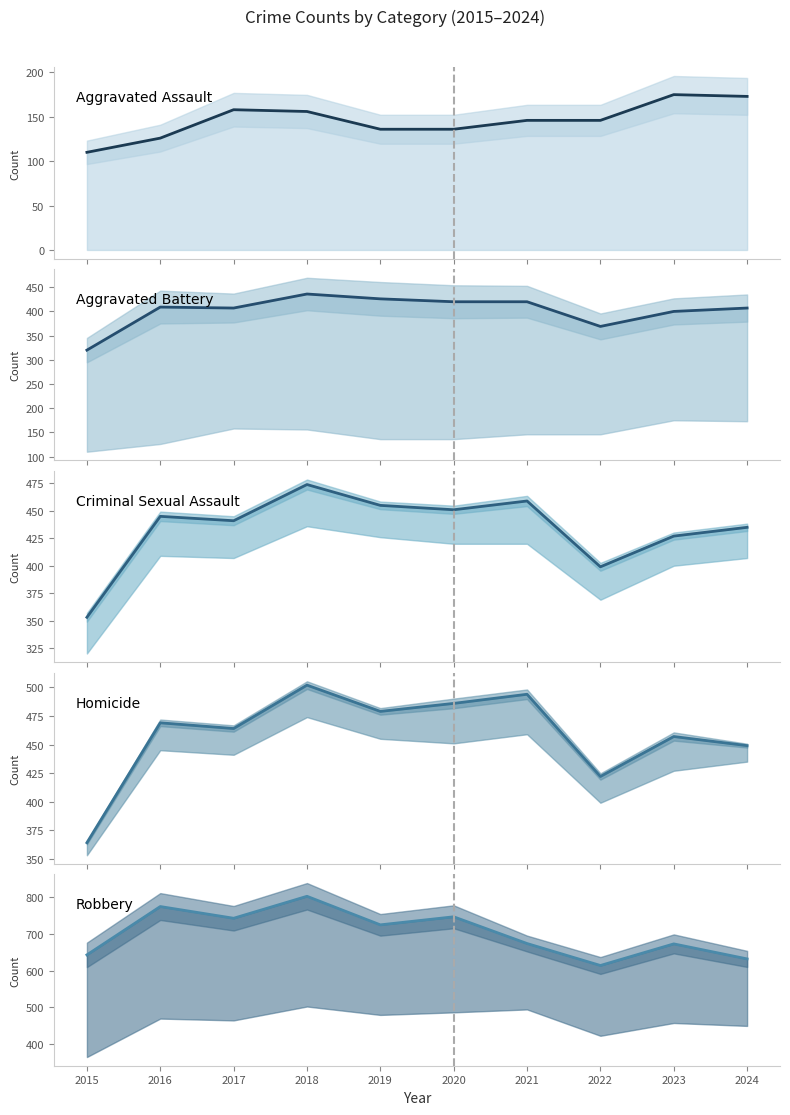

True or false: Criminal Sexual Assault (line) and Aggravated Assault (line) cross at least once.

False